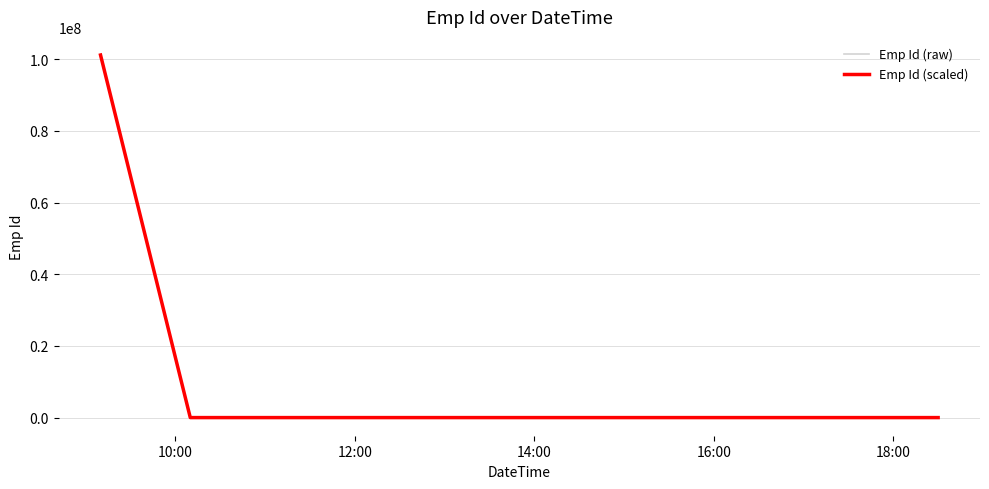

Rank the series by their maximum value, from highest to lowest.

Emp Id (raw), Emp Id (scaled)